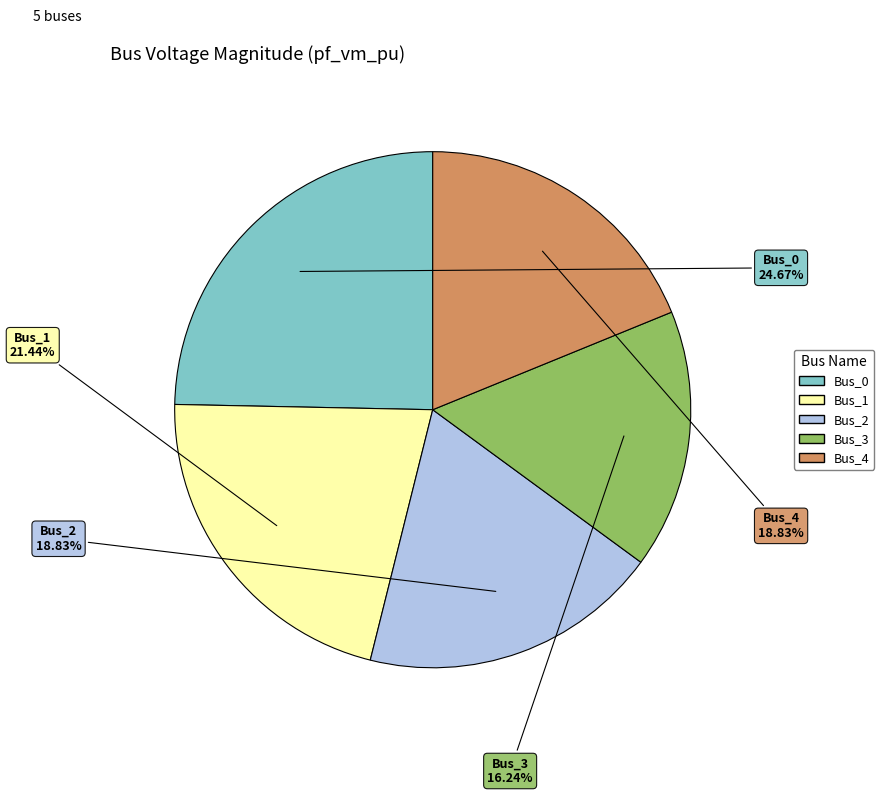

Combined, what portion of the pie is Bus_4 and Bus_0?

43.5%